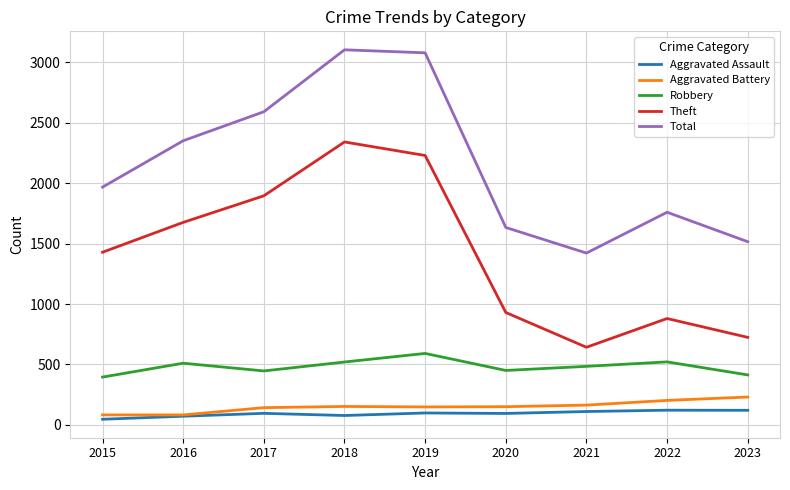

Which series changed the most between 2015 and 2020?

Theft